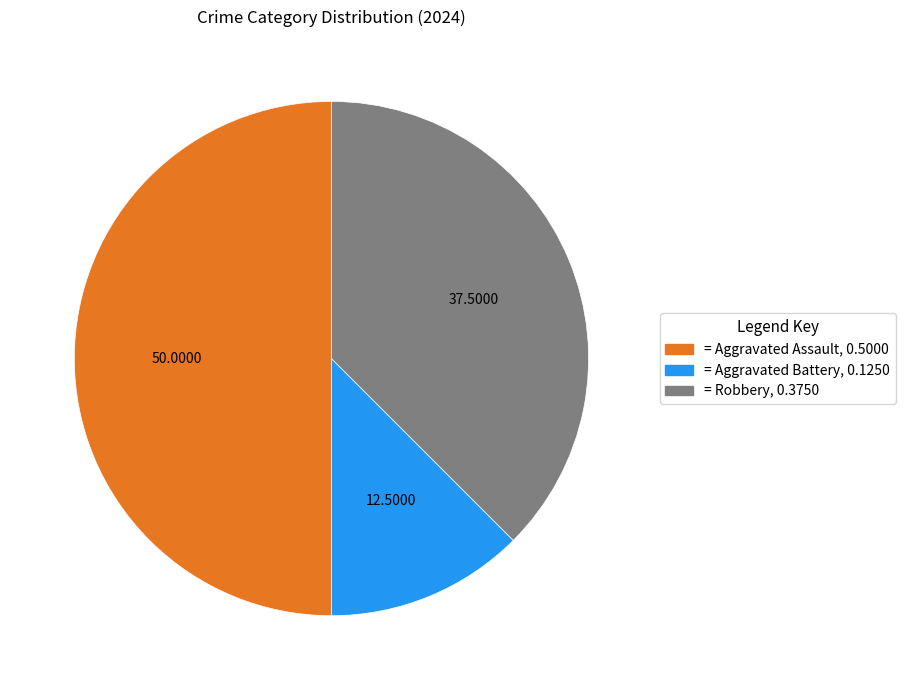

Is the sum of = Robbery, 0.3750 and = Aggravated Assault, 0.5000 greater than half?

Yes